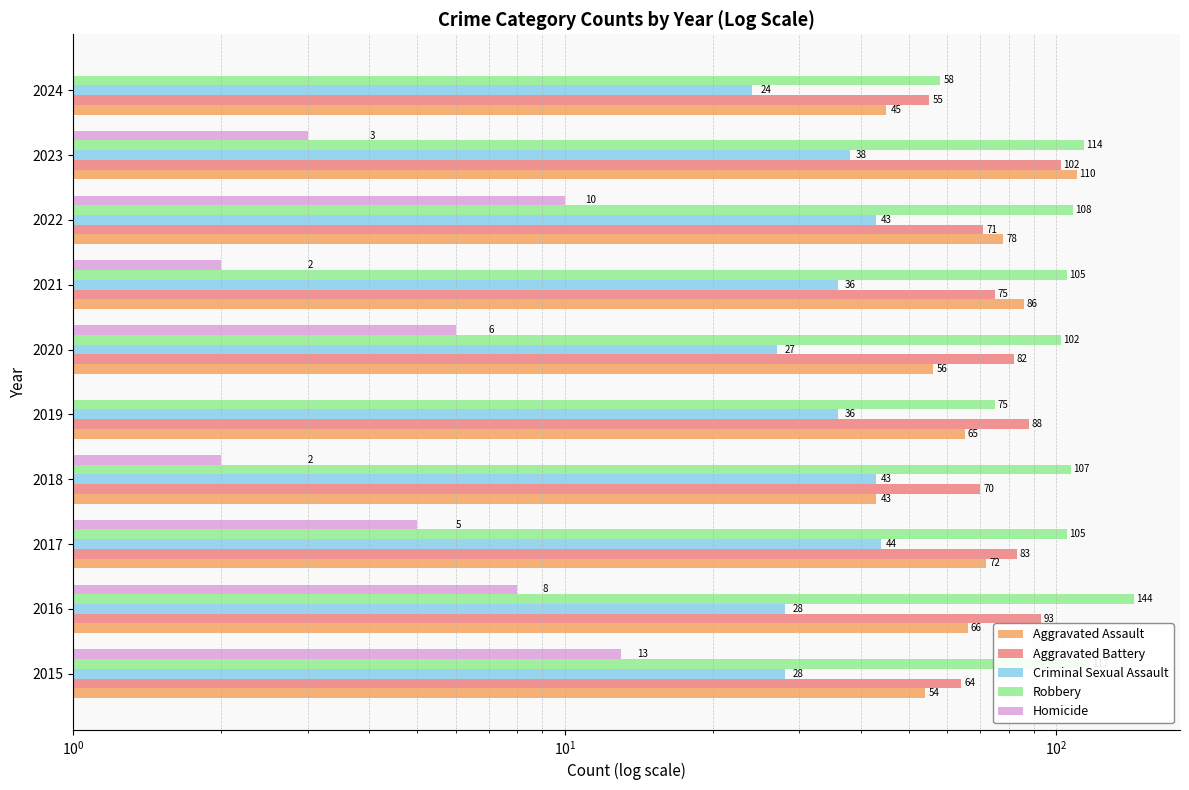

Reading left to right, what are all the values shown in this chart?

Aggravated Assault: 54	66	72	43	65	56	86	78	110	45
Aggravated Battery: 64	93	83	70	88	82	75	71	102	55
Criminal Sexual Assault: 28	28	44	43	36	27	36	43	38	24
Robbery: 117	144	105	107	75	102	105	108	114	58
Homicide: 13	8	5	2	0	6	2	10	3	0